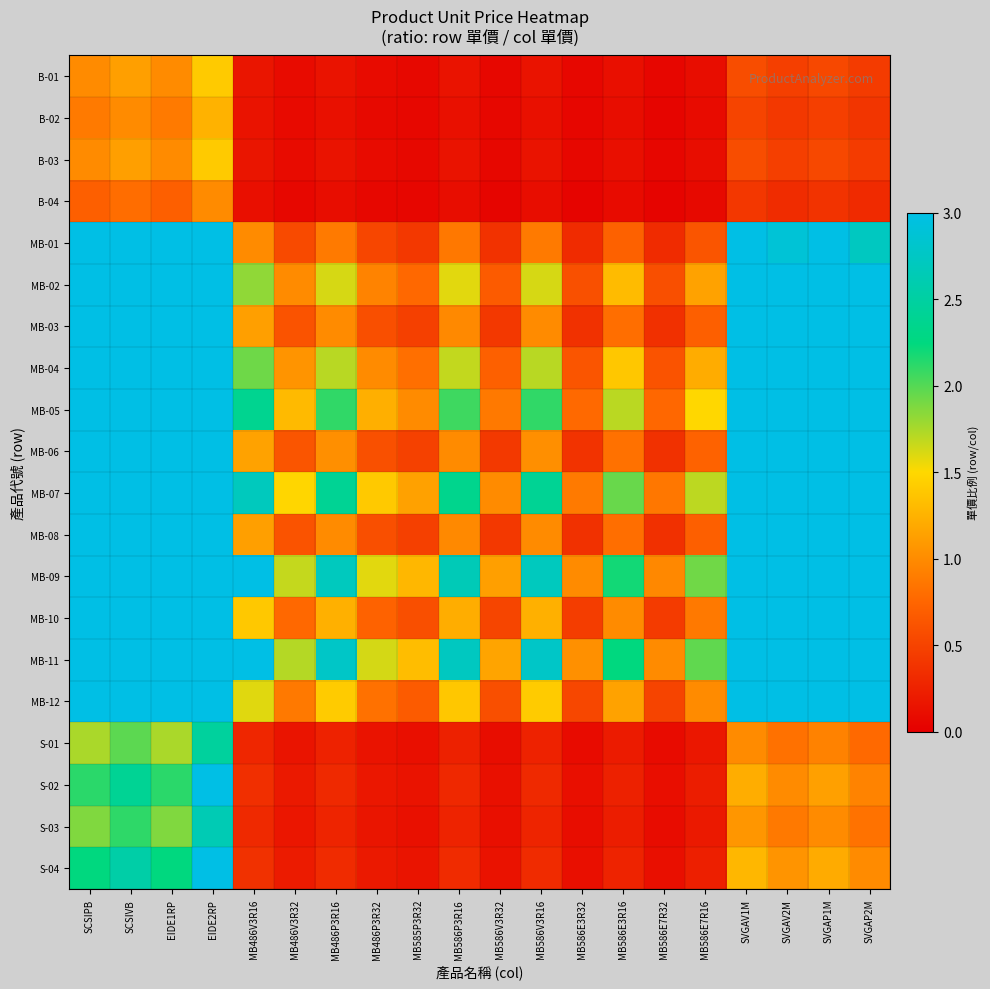

At how many categories does at least one series exceed 6?

8